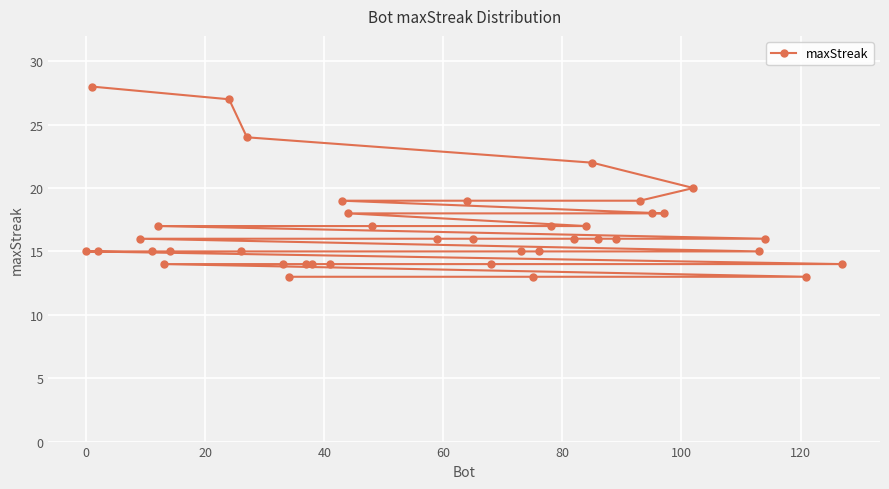

What is the difference between the maximum and minimum values?

15